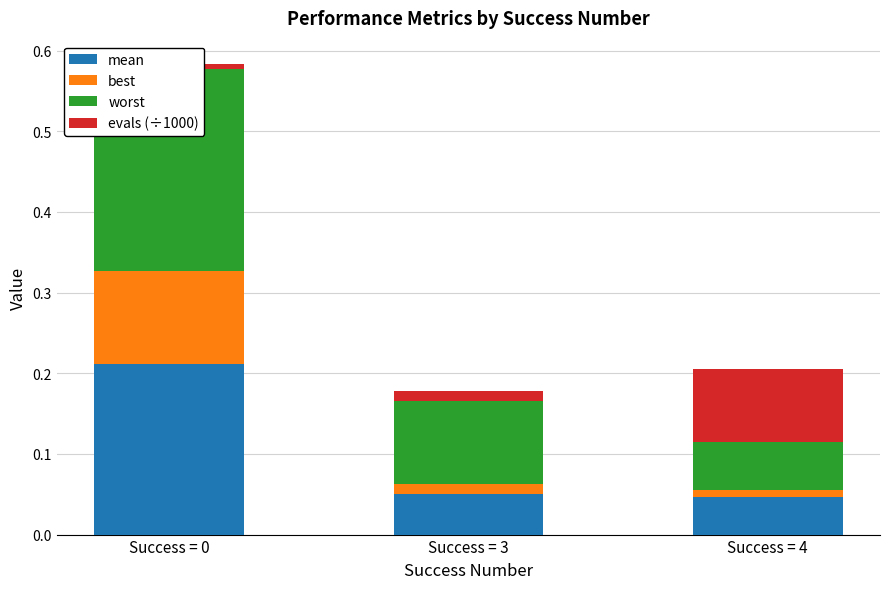

What are all the series names shown in the legend?

mean, best, worst, evals (÷1000)